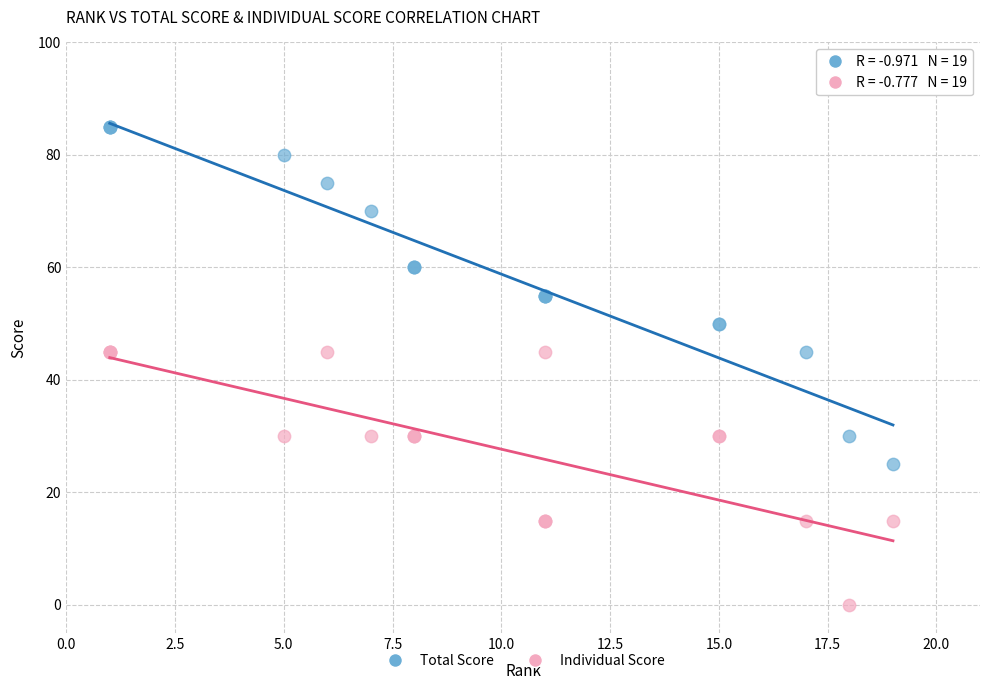

Which series contains the lowest Y value?

Individual Score